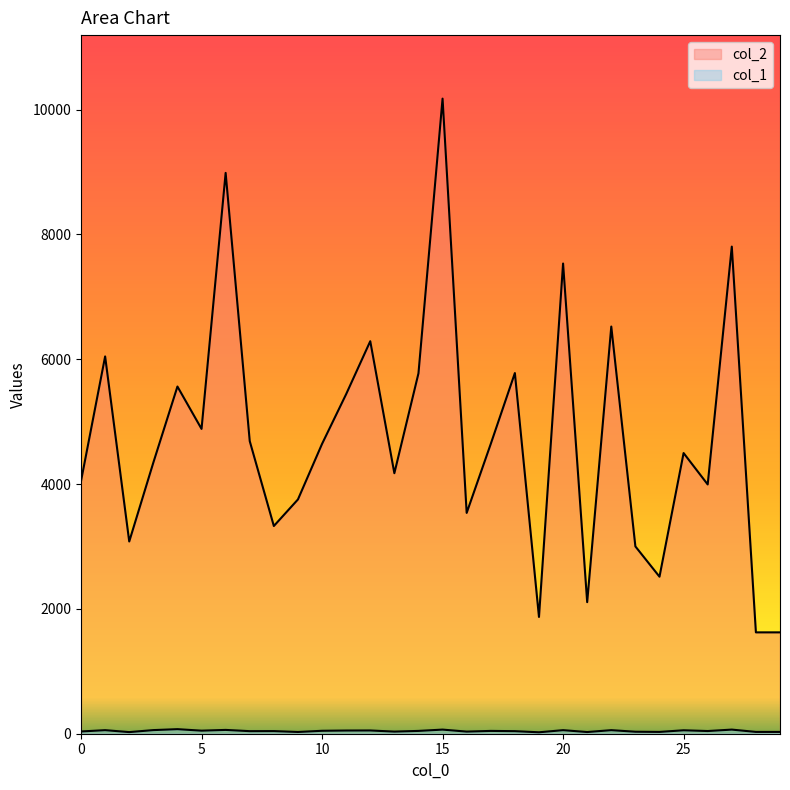

At which label is col_1 closest to 48?

5